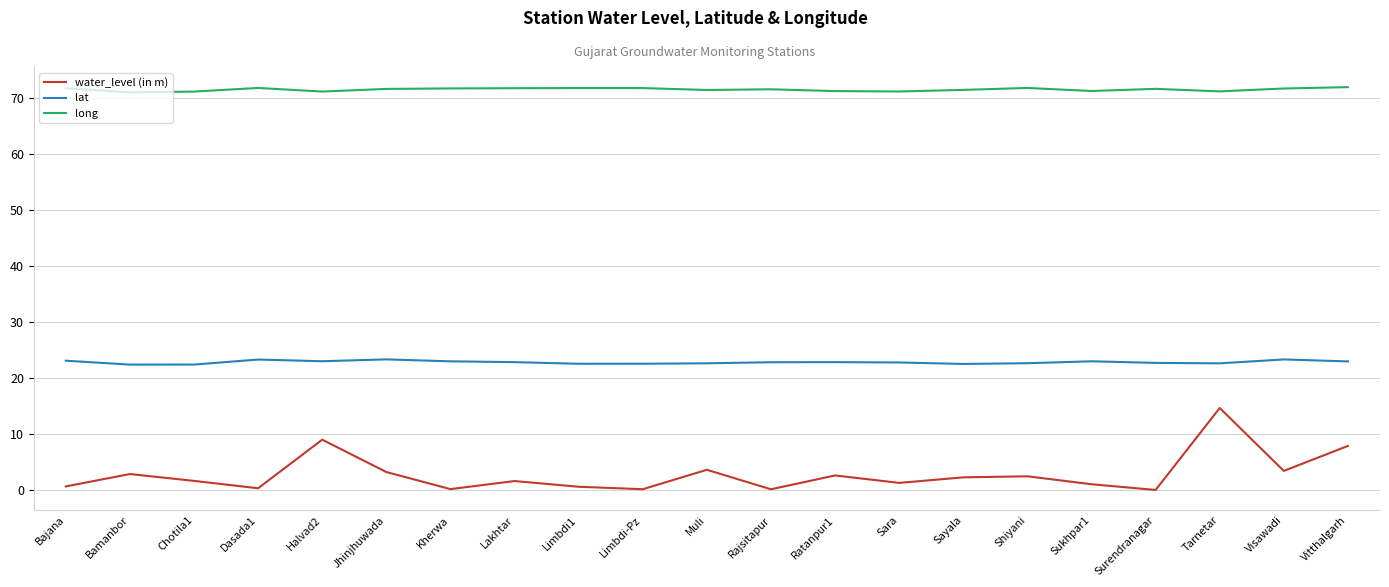

Is this an area chart (filled region under the line)?

No